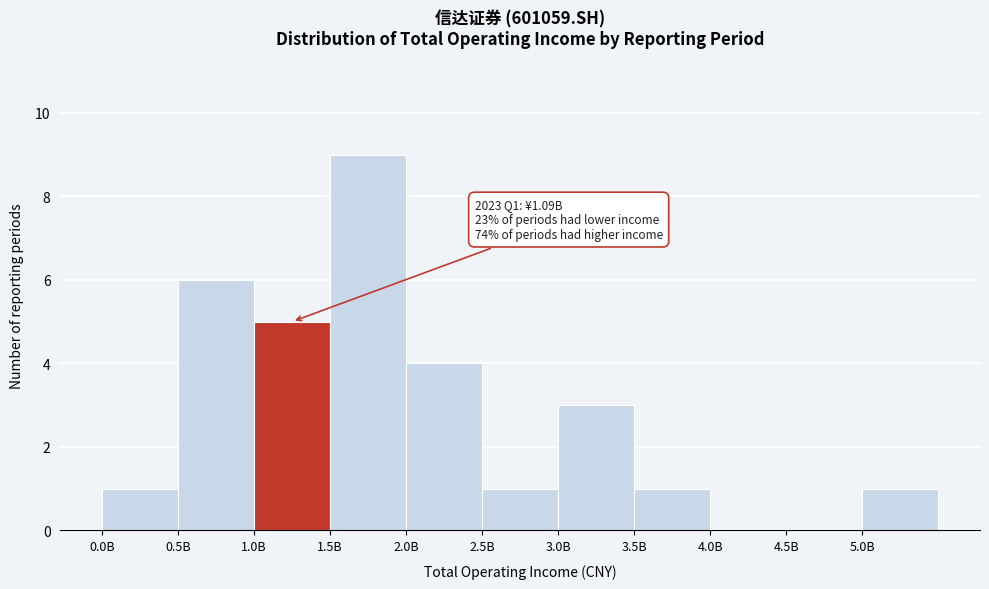

Reading right to left, transcribe all the data shown in this chart.

5.0B=1	4.5B=0	4.0B=0	3.5B=1	3.0B=3	2.5B=1	2.0B=4	1.5B=9	1.0B=5	0.5B=6	0.0B=1